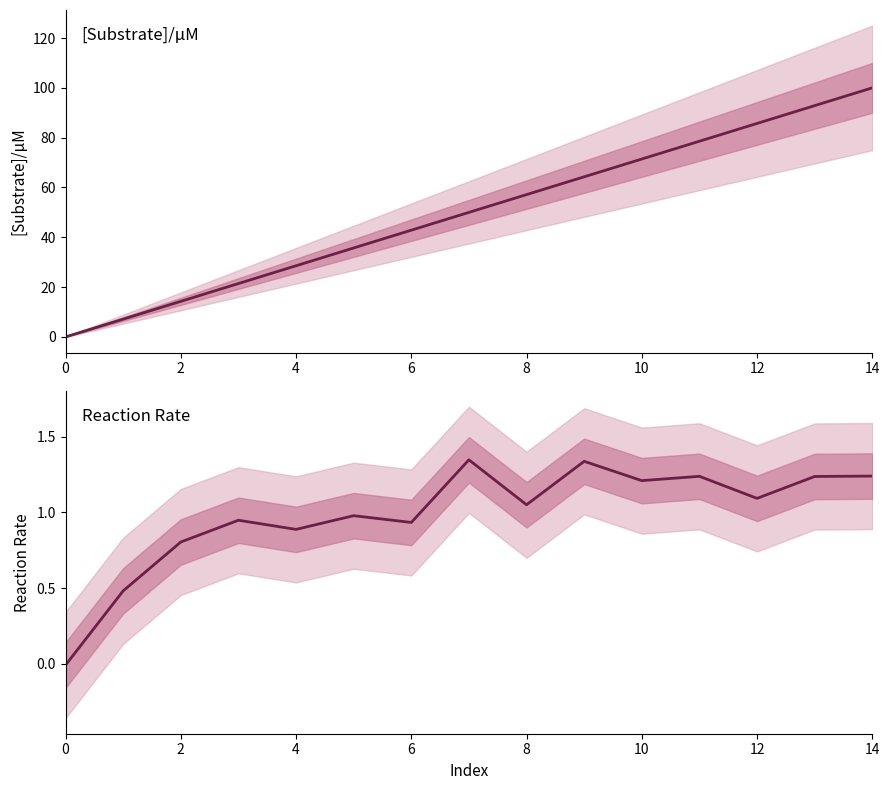

What is the highest value of the Reaction Rate series?

1.3